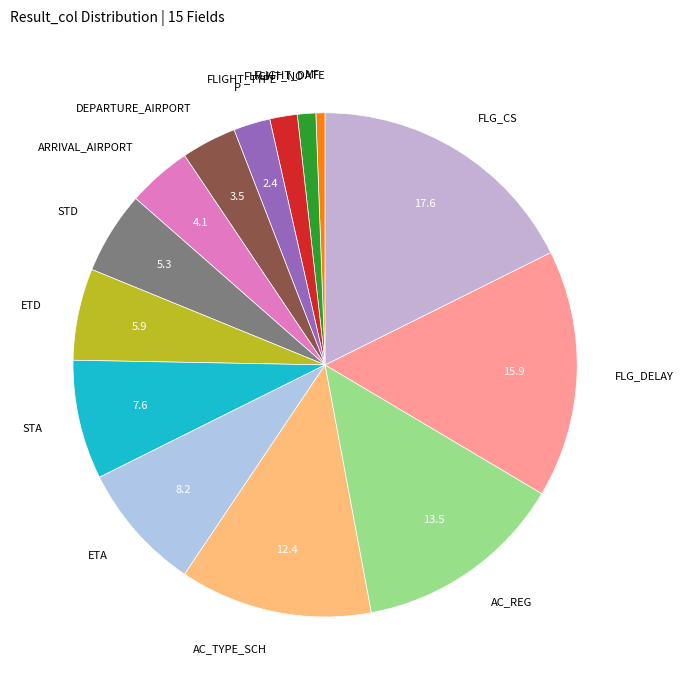

The AC_REG slice represents 14% of the pie. True or false?

True